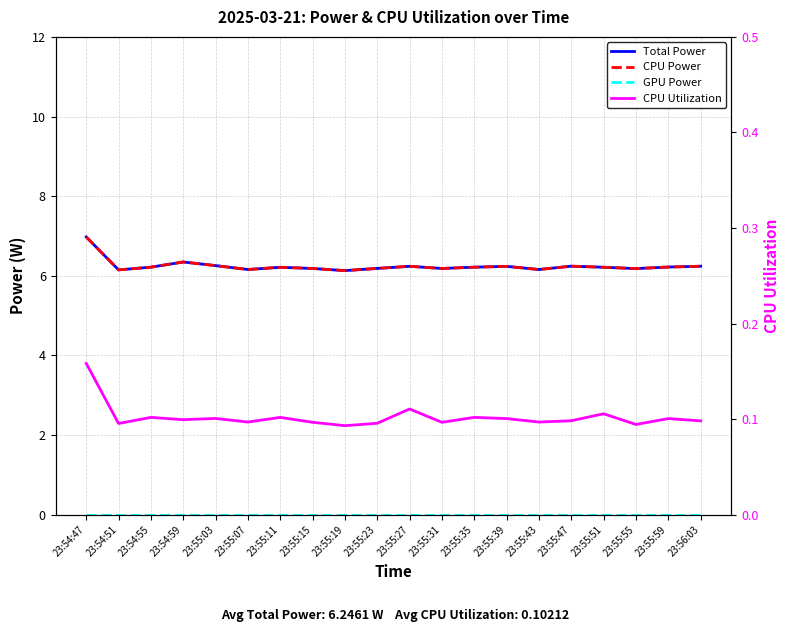

True or false: GPU Power and Total Power intersect in this chart.

False